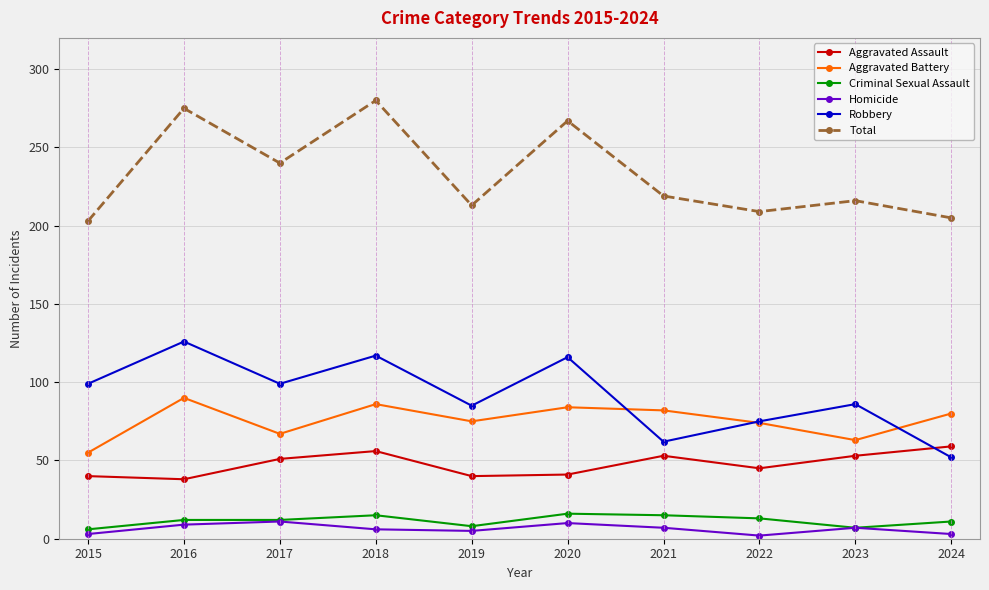

At how many categories does at least one series exceed 175?

10